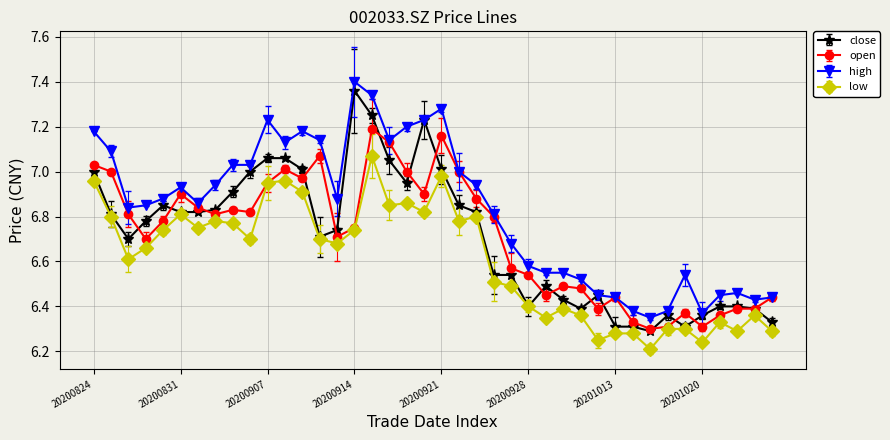

Which series has the largest range (max minus min)?

close